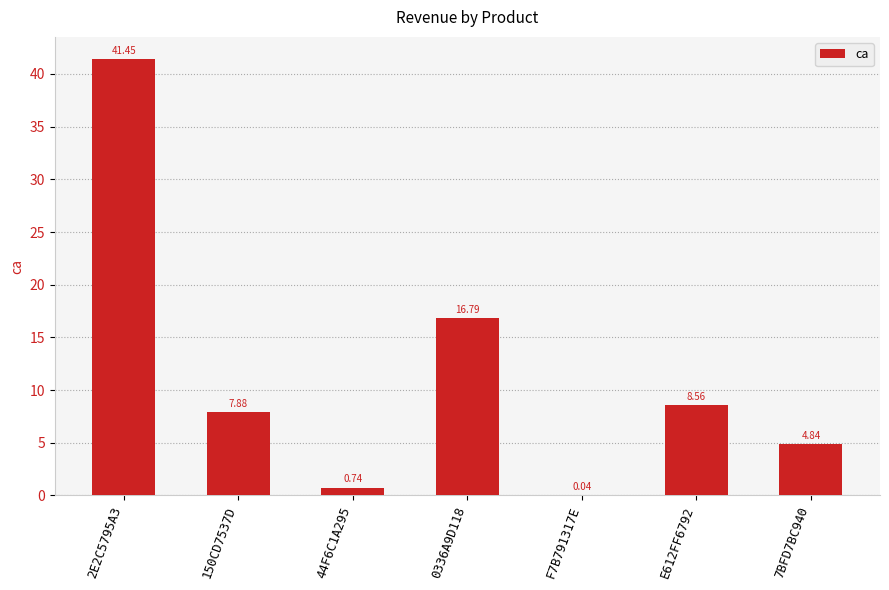

What is the ratio of the value at 0336A9D118 to the value at 150CD7537D?

2.1